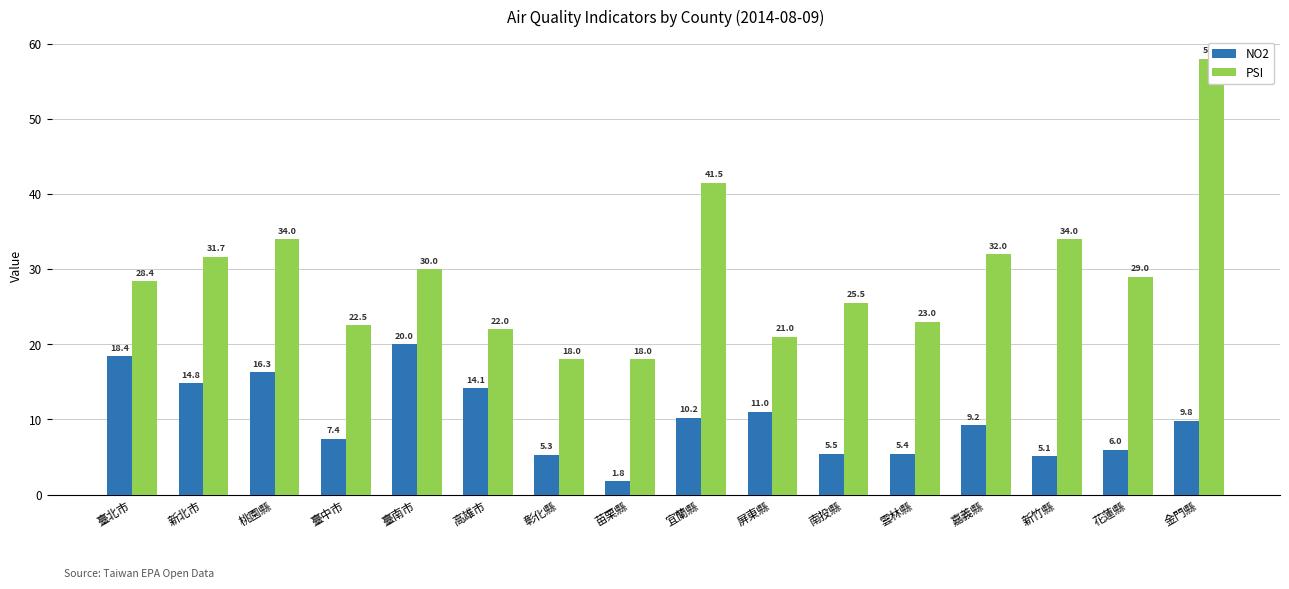

What are all the series names shown in the legend?

NO2, PSI